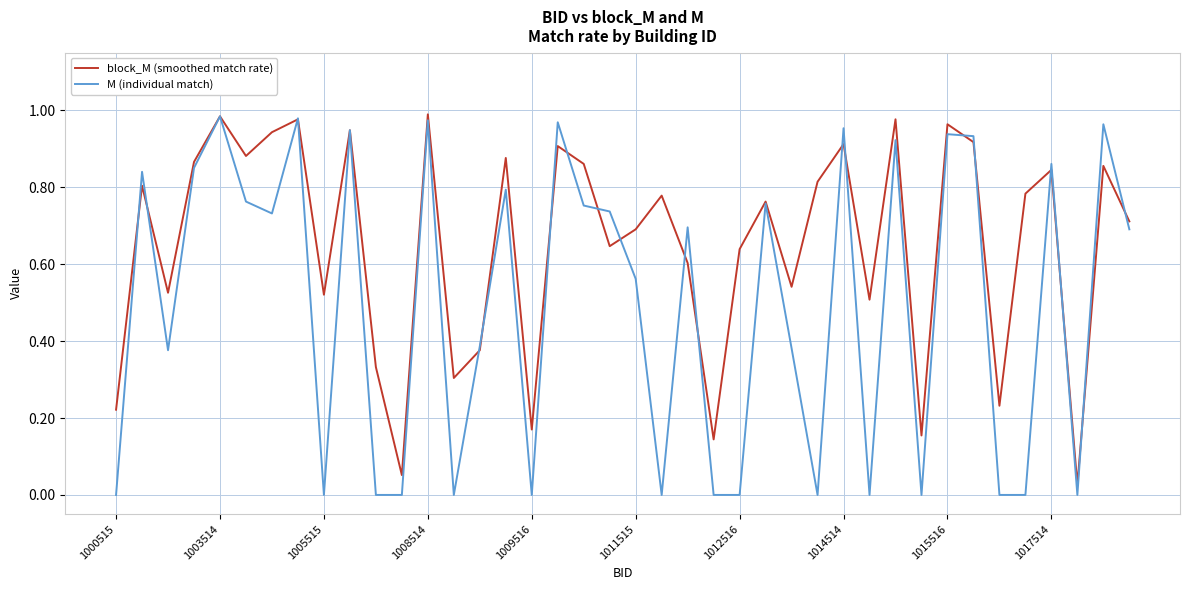

What are all the series names shown in the legend?

block_M (smoothed match rate), M (individual match)